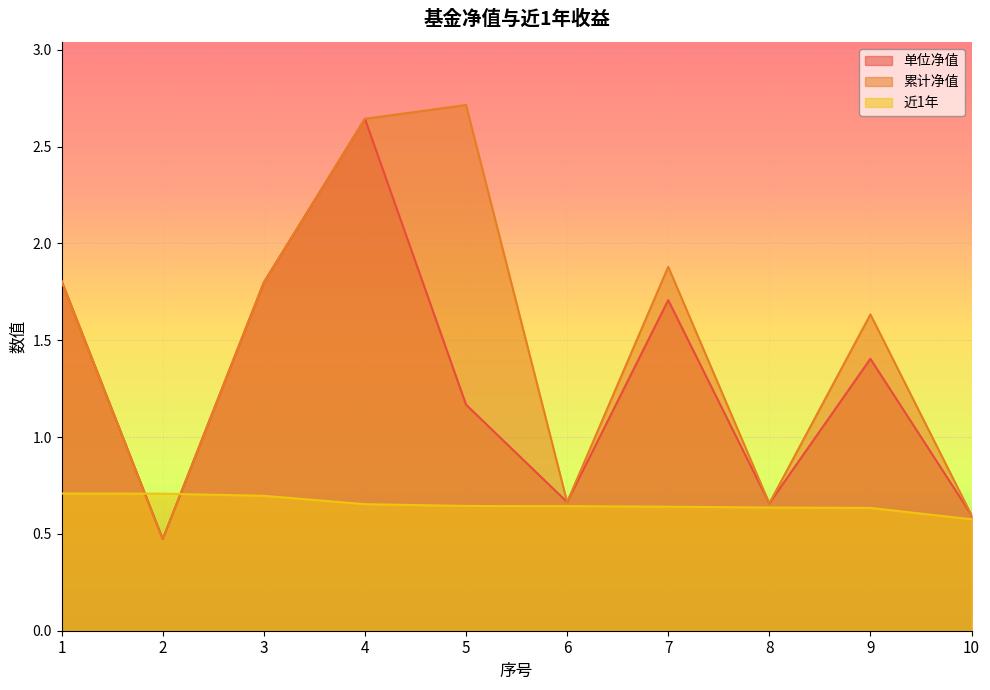

After their last crossing, which series has the higher values: 近1年 or 累计净值?

累计净值